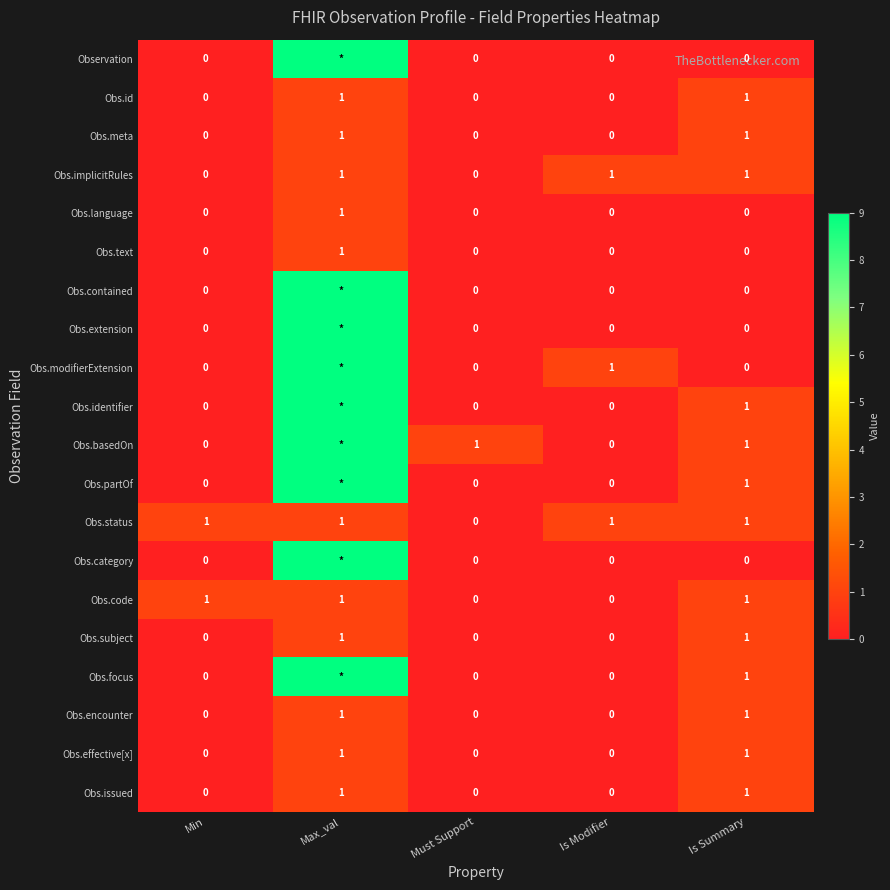

What is the total value across all series at Is Summary?

13